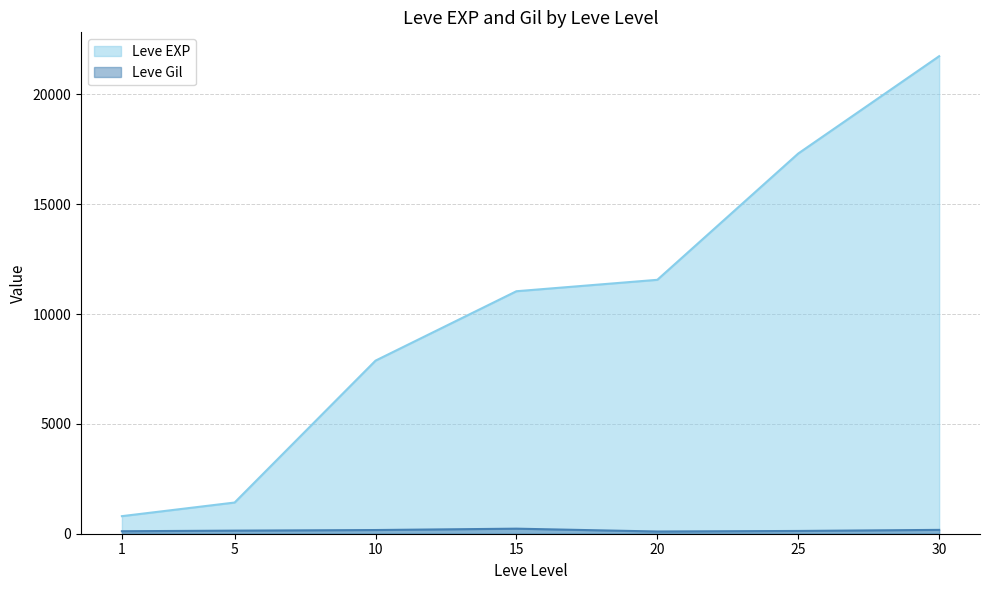

What are all the series names shown in the legend?

Leve EXP, Leve Gil